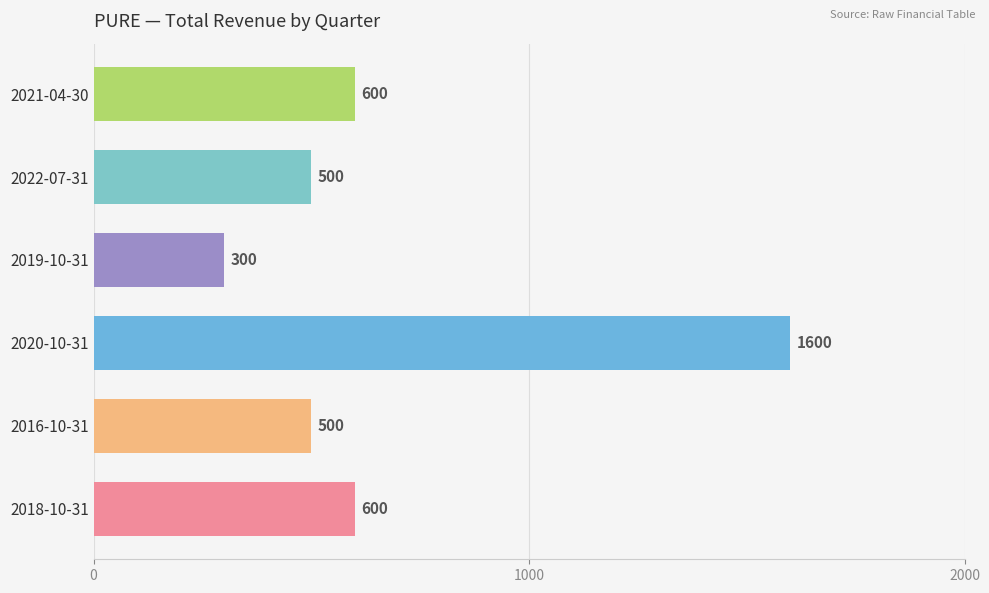

What is the minimum value shown in the chart?

300